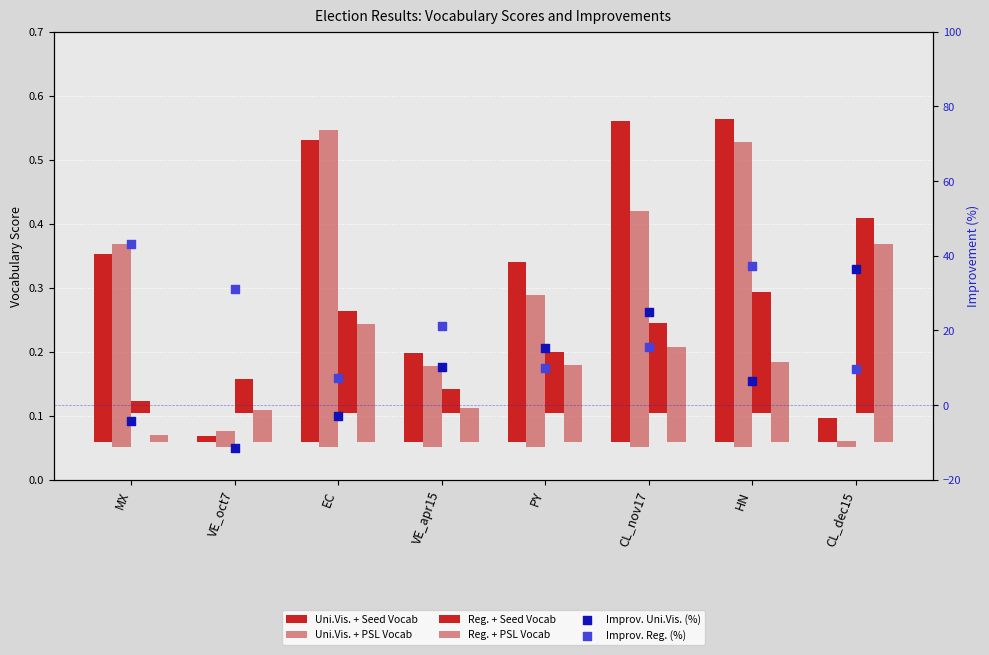

At which category is the sum across all series the highest?

CL_dec15